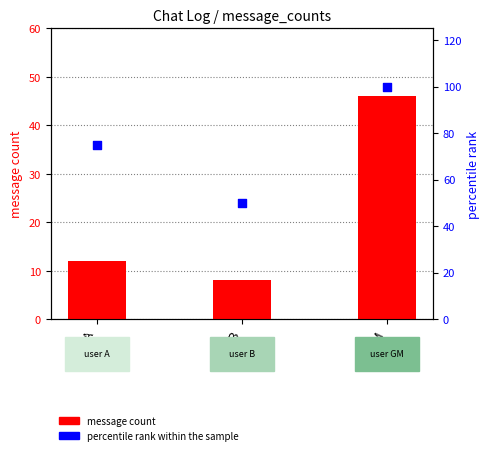

Which series has the largest total across all categories?

percentile rank within the sample